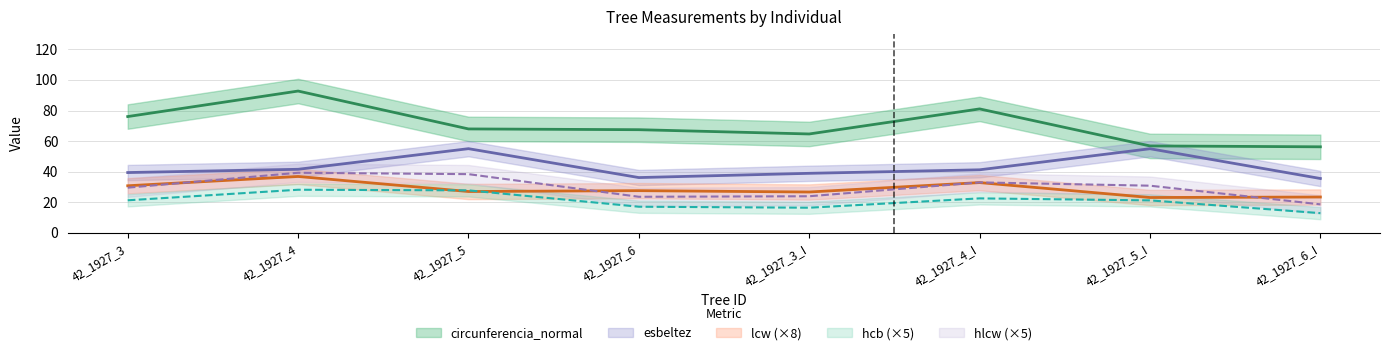

Which series changed the most between 42_1927_4 and 42_1927_4_I?

circunferencia_normal